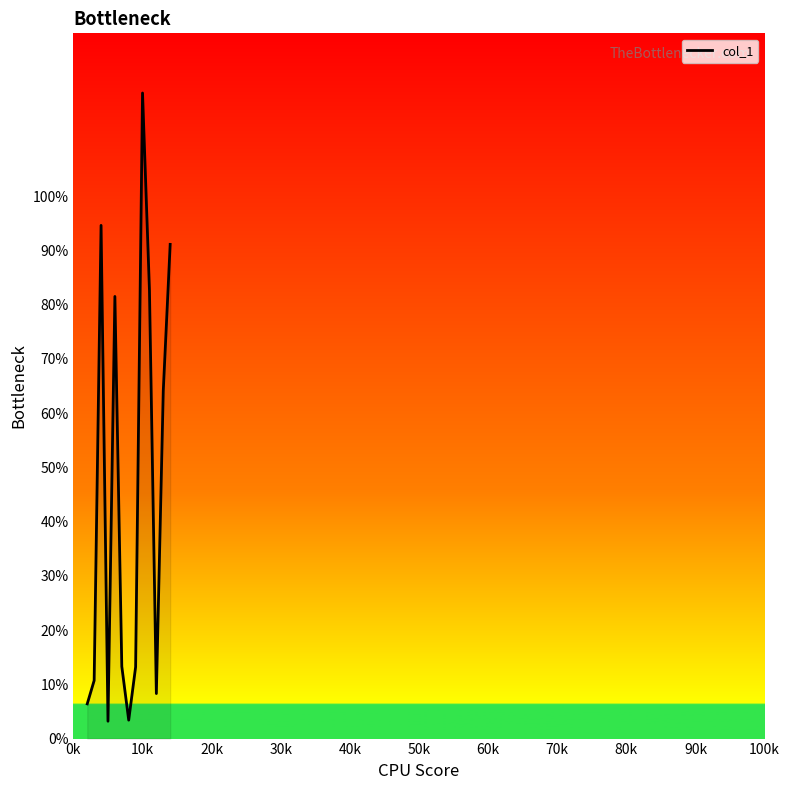

What is the average value?

45.5